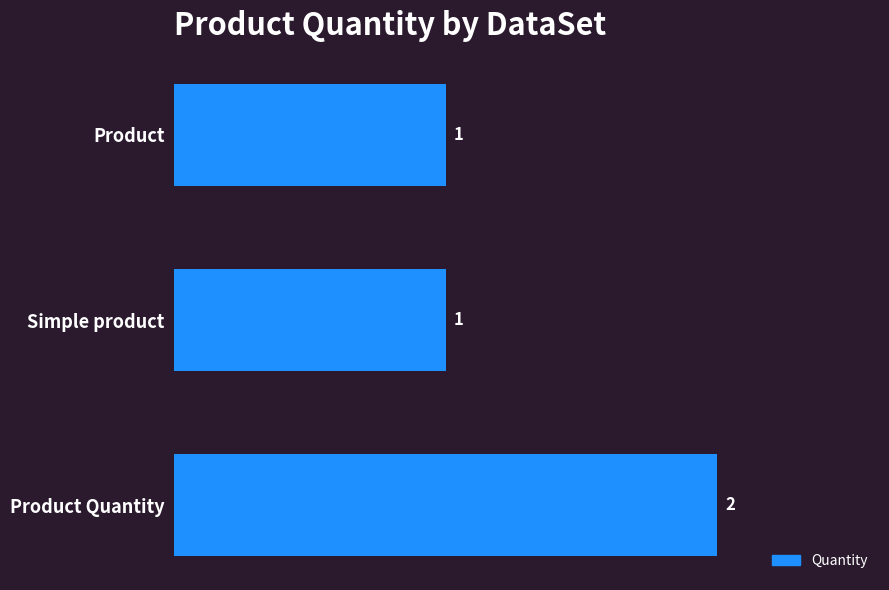

Reading bottom to top, list all the values displayed in this chart.

Product Quantity=2	Simple product=1	Product=1